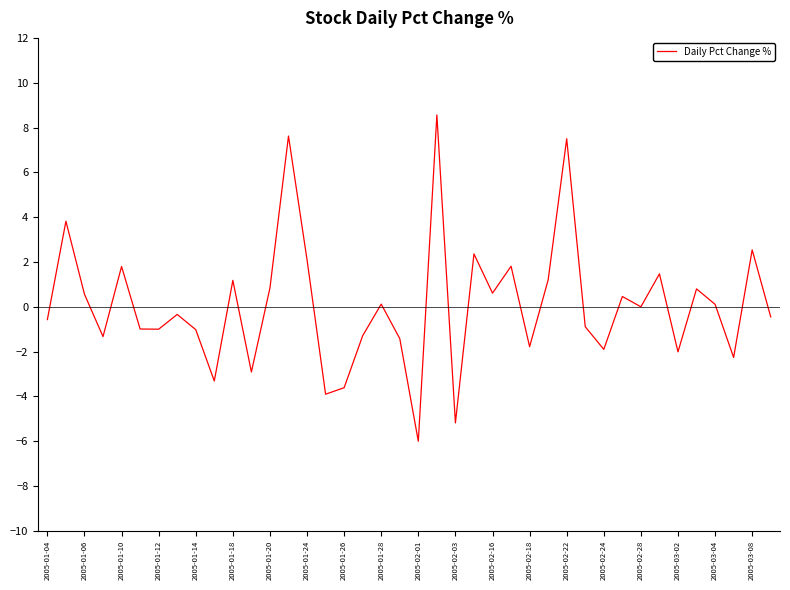

What is the difference between the maximum and minimum values?

14.6